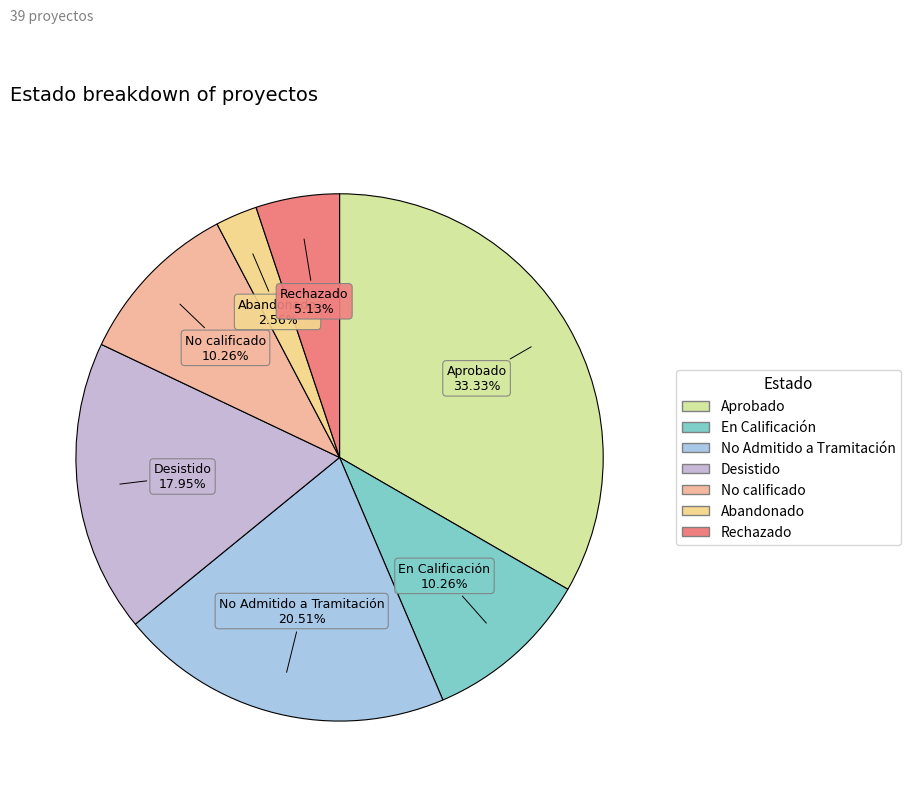

What is the largest slice in the pie chart?

Aprobado